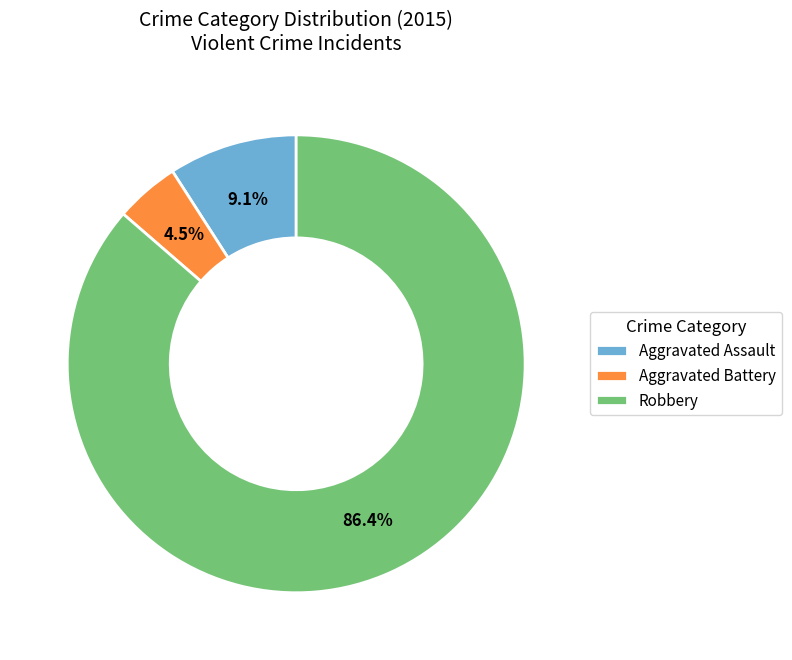

To the nearest percent, what is the difference between the Aggravated Battery and Aggravated Assault slice percentages?

5%